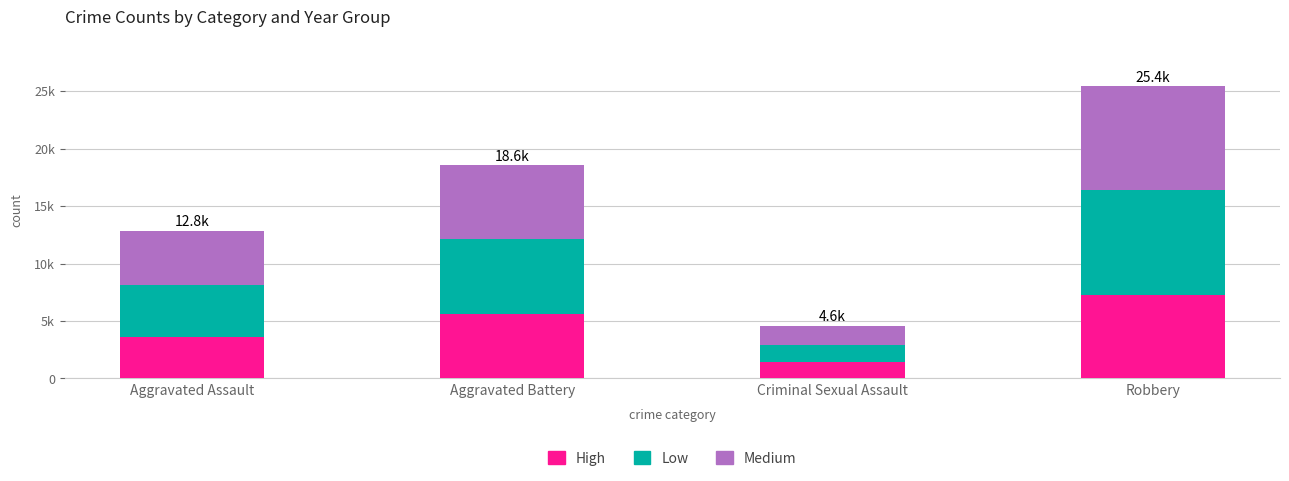

What are all the series names shown in the legend?

High, Low, Medium